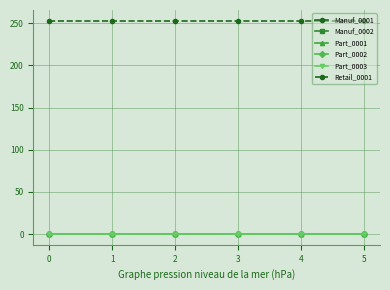

Does the chart have visible grid lines?

Yes